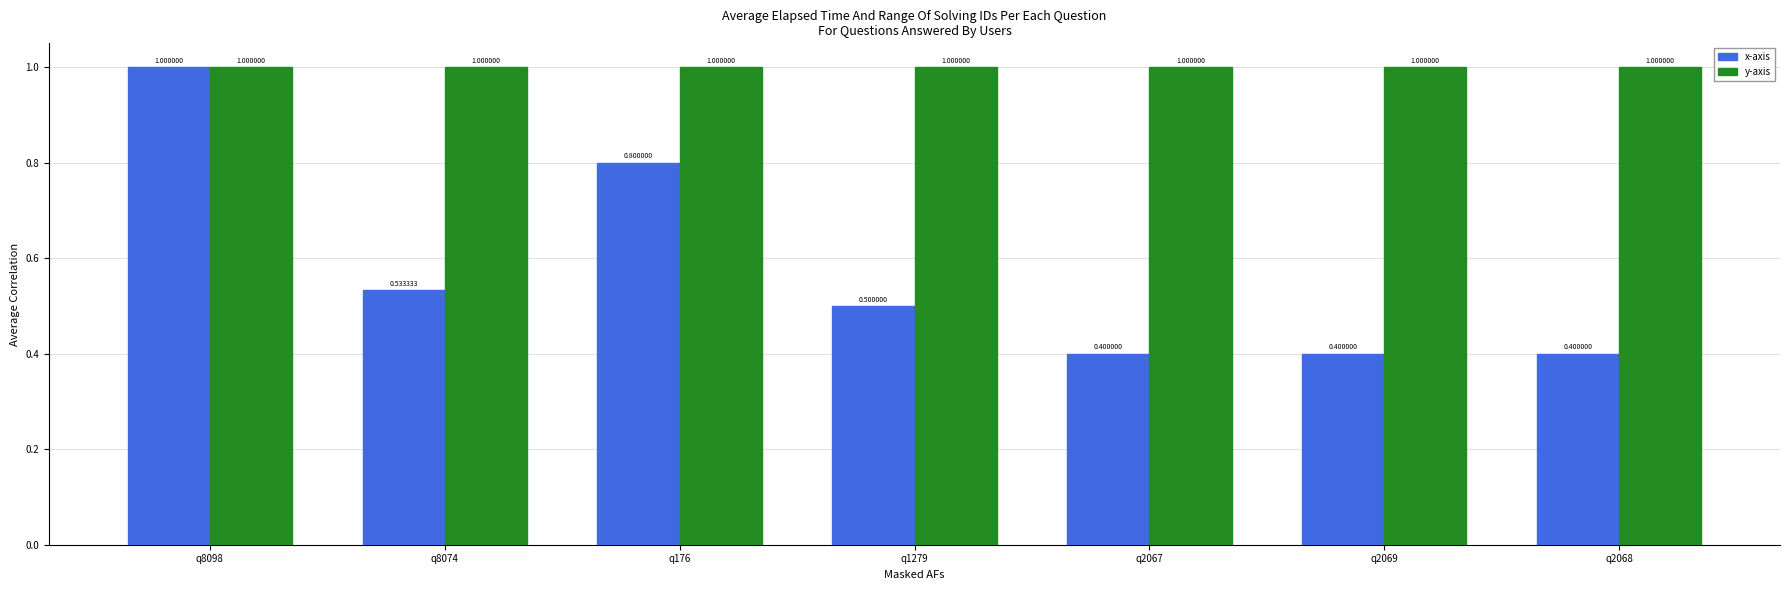

Reading left to right, extract all data points from this chart.

x-axis: 1.0	0.5	0.8	0.5	0.4	0.4	0.4
y-axis: 1.0	1.0	1.0	1.0	1.0	1.0	1.0